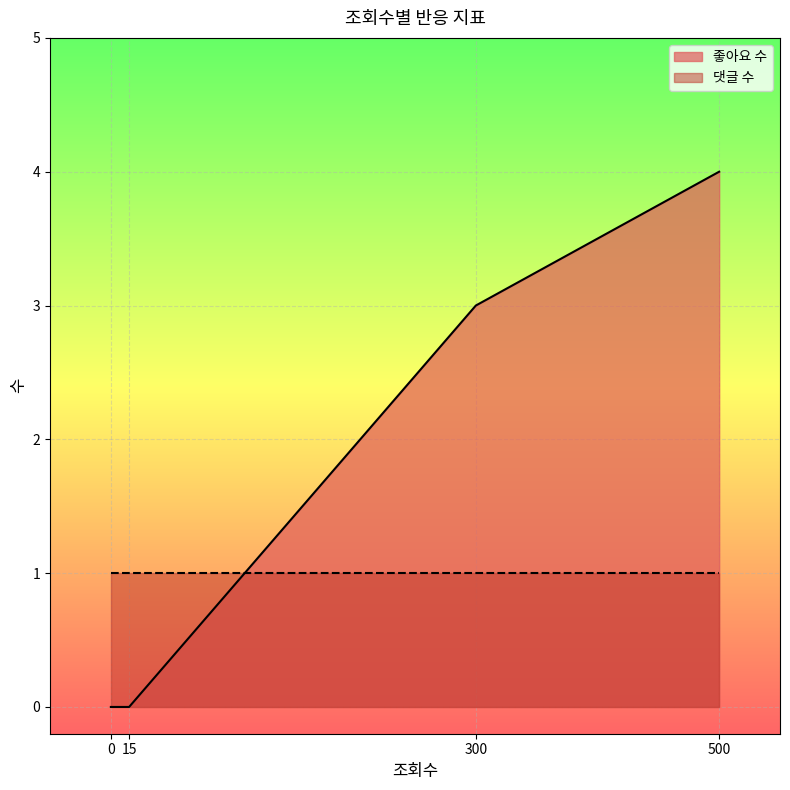

What is the total value across all series at 500?

5